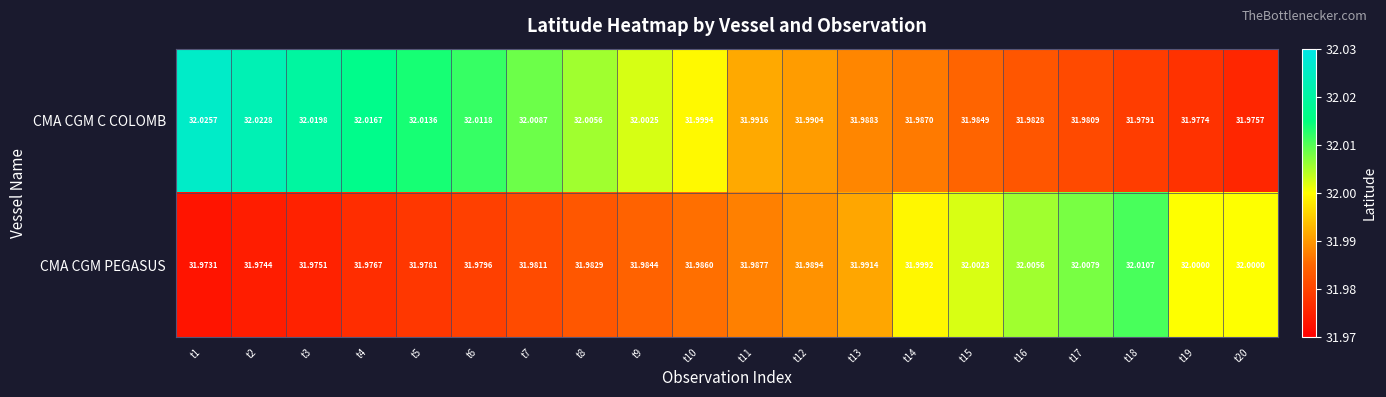

How many data points does each series have?

20